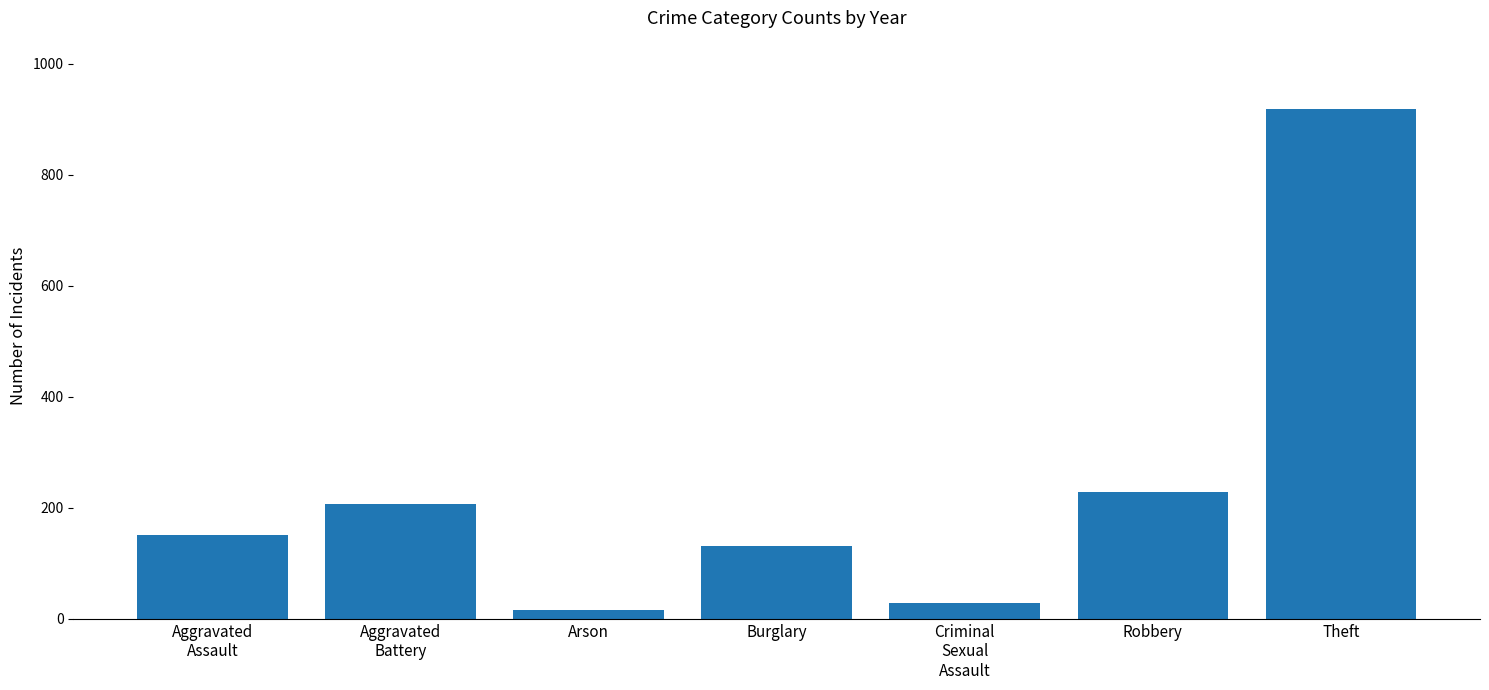

Where is the data nearest to the value 467?

Robbery